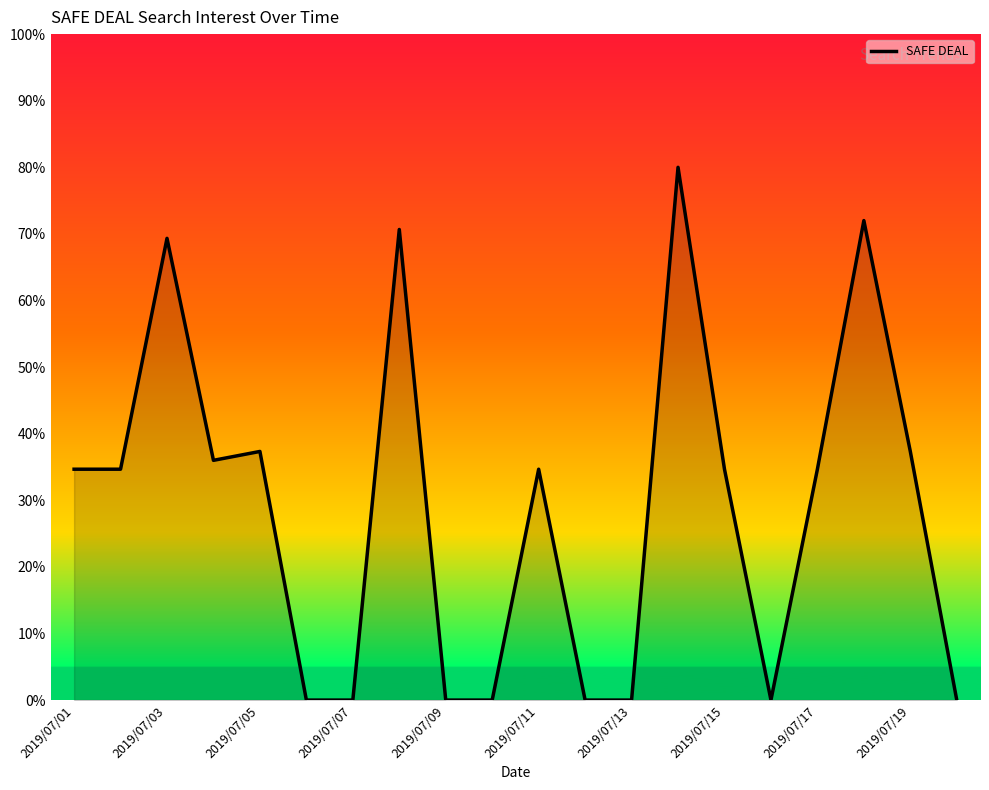

What is the average value?

28.8